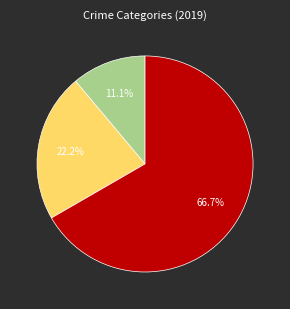

Is there a majority slice in this chart?

Yes